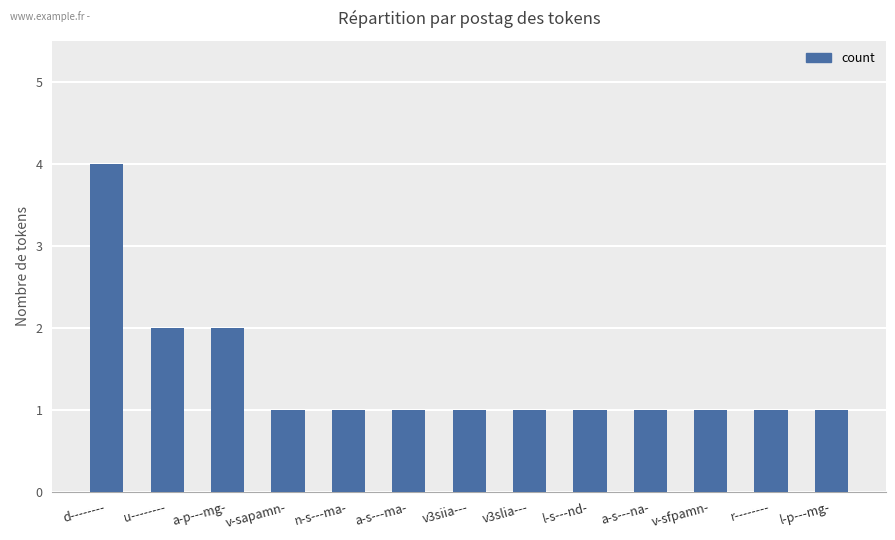

Does the chart contain stacked bars?

No